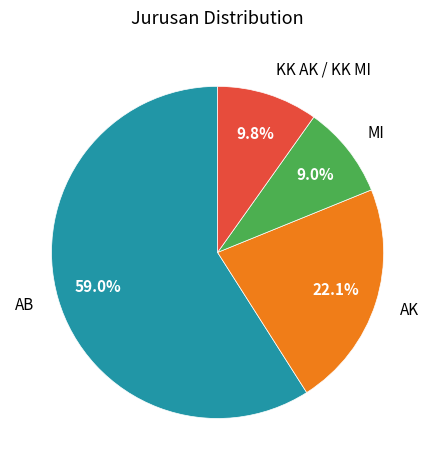

To the nearest percent, what is the difference between the largest and smallest slice percentages?

50%